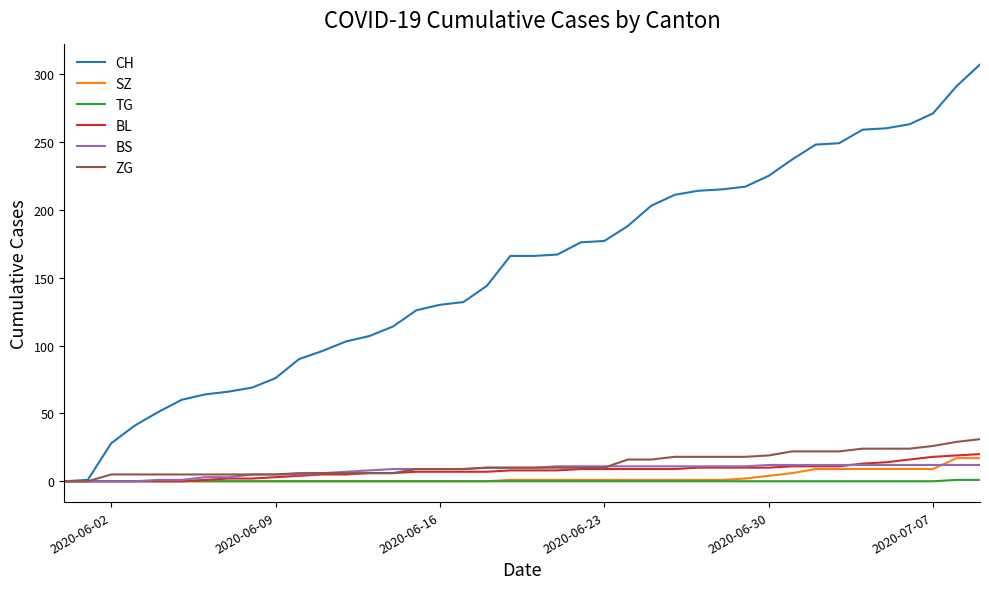

What is the greatest value displayed?

307